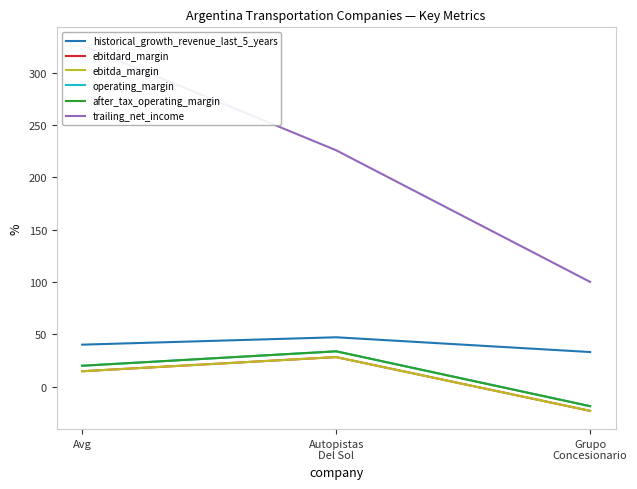

Is it true that ebitda_margin equals 14.7 at Avg?

True